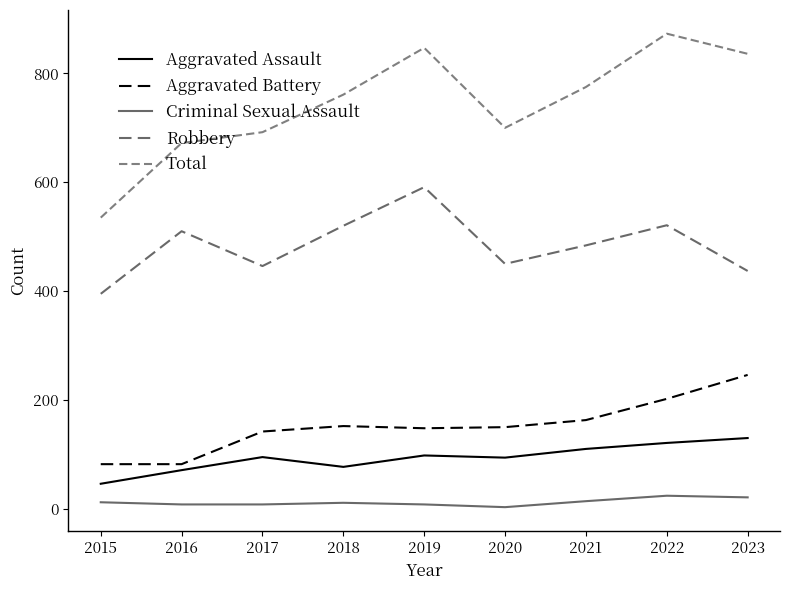

Reading left to right, transcribe all the data shown in this chart.

Aggravated Assault: 46	71	95	77	98	94	110	121	130
Aggravated Battery: 82	82	142	152	148	150	163	202	246
Criminal Sexual Assault: 12	8	8	11	8	3	14	24	21
Robbery: 395	510	446	520	591	450	484	521	437
Total: 535	672	692	761	847	700	775	873	836